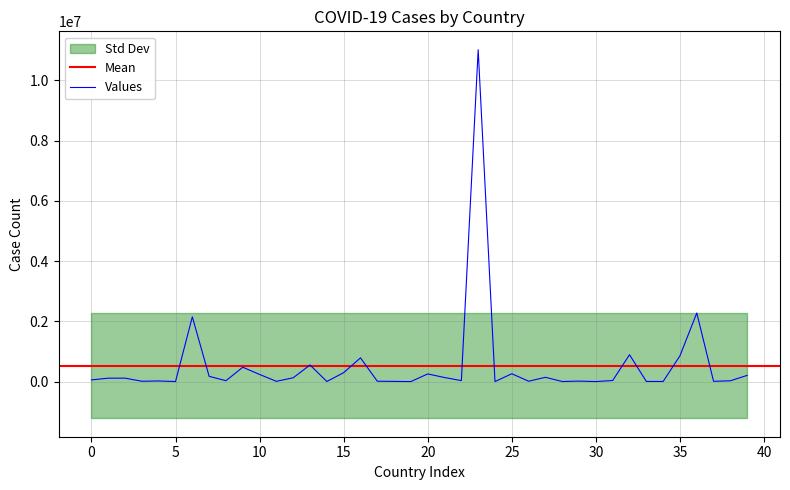

True or false: Values has a value of 55876 at 0.

True